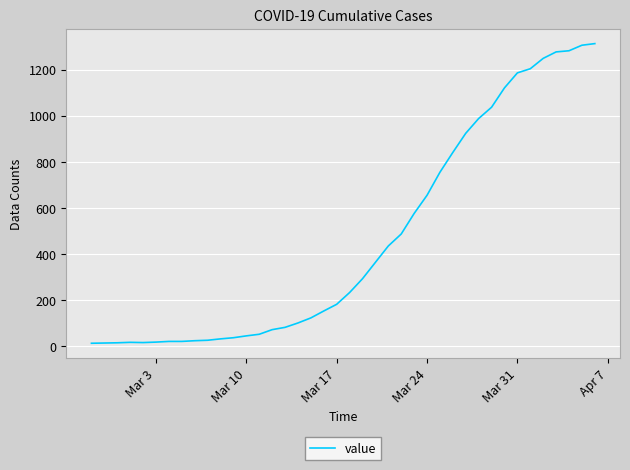

What is the maximum value shown in the chart?

1313